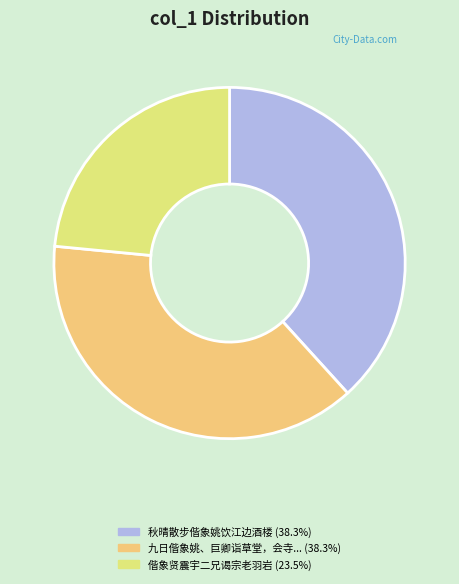

How many segments does this pie chart have?

3